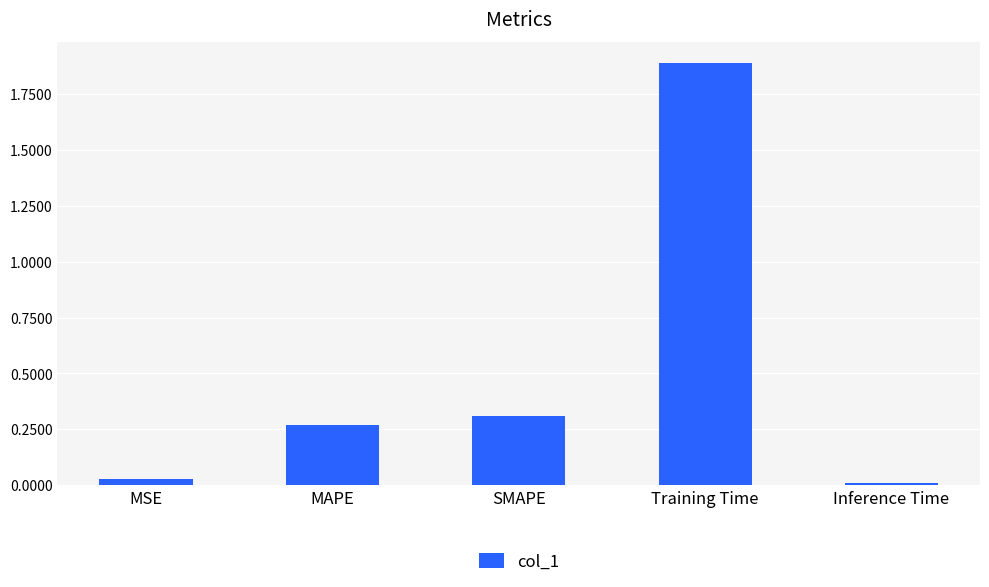

What is the label of the 3rd bar from the left?

SMAPE